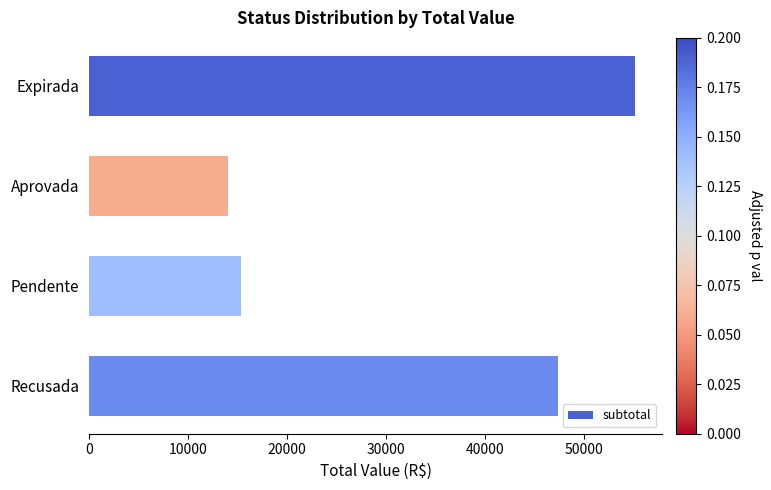

What is the greatest value displayed?

55201.8